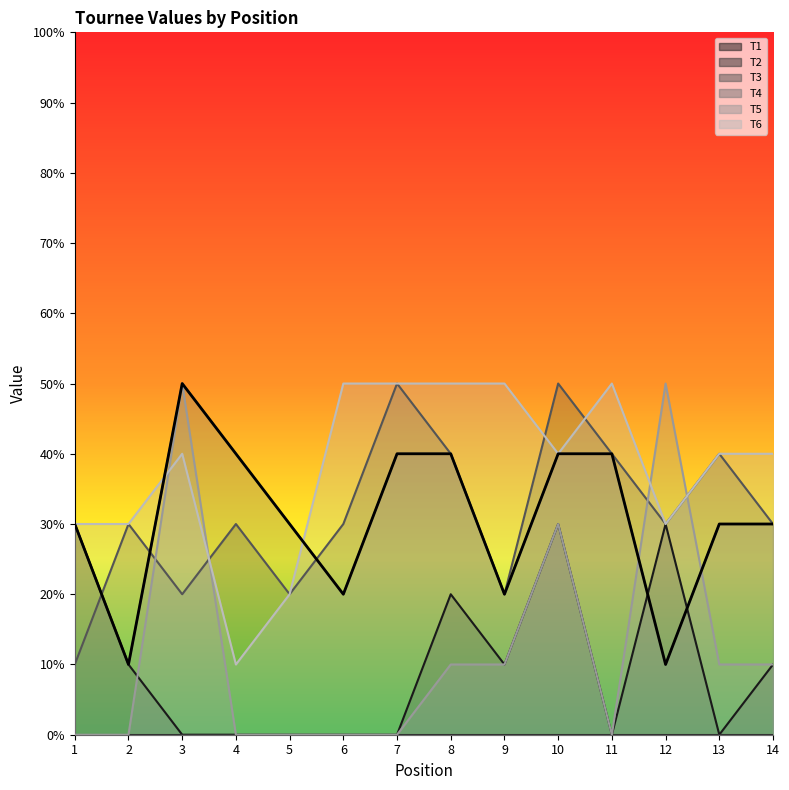

Which label corresponds to the smallest value in the chart?

2